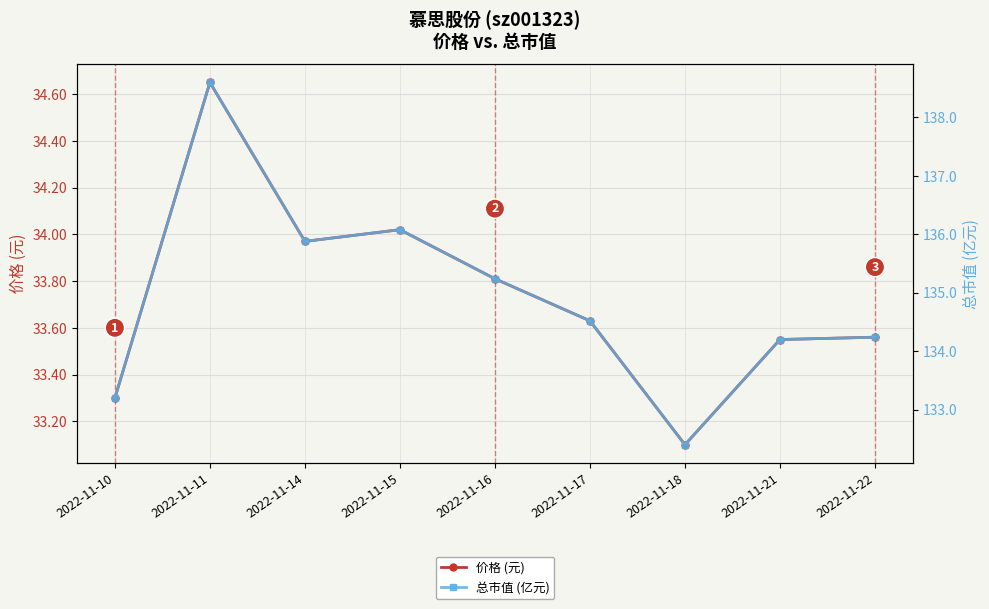

True or false: 价格 (元) has a value of 33.6 at 2022-11-17.

True